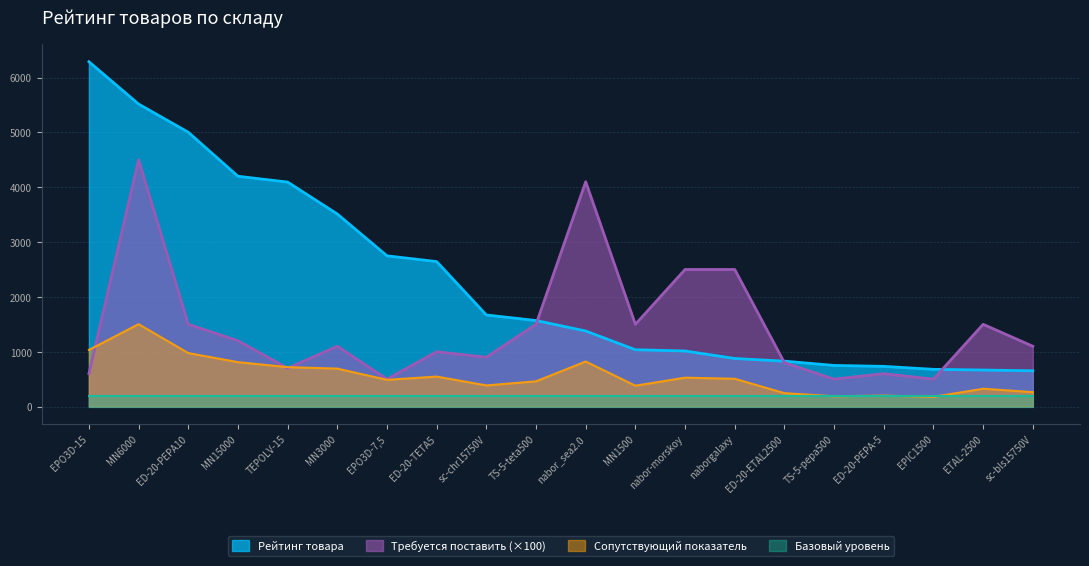

True or false: Сопутствующий показатель and Рейтинг товара cross at least once.

False